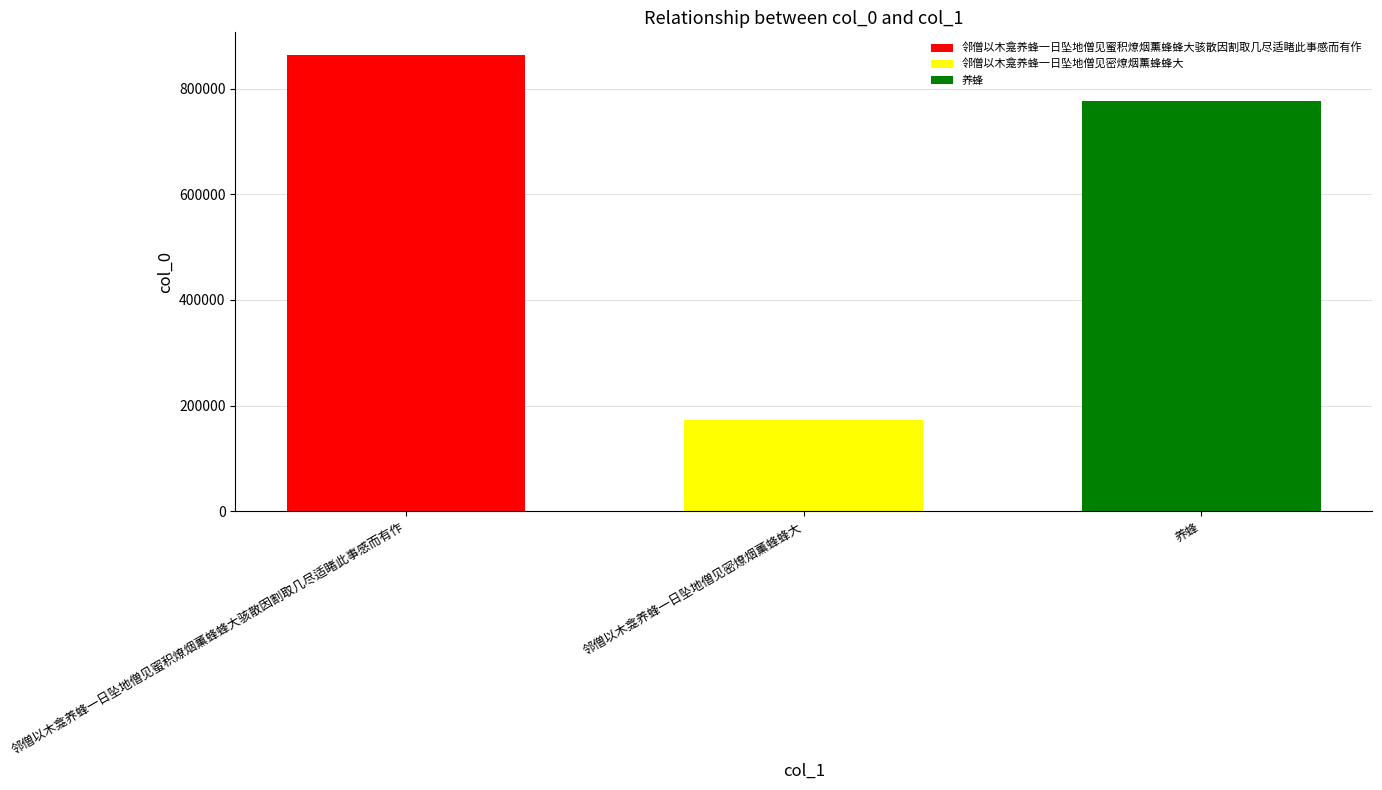

What is the value of the 1st bar from the left?

863090